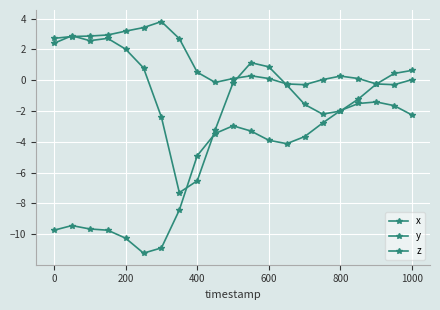

How many distinct data groups are displayed?

3